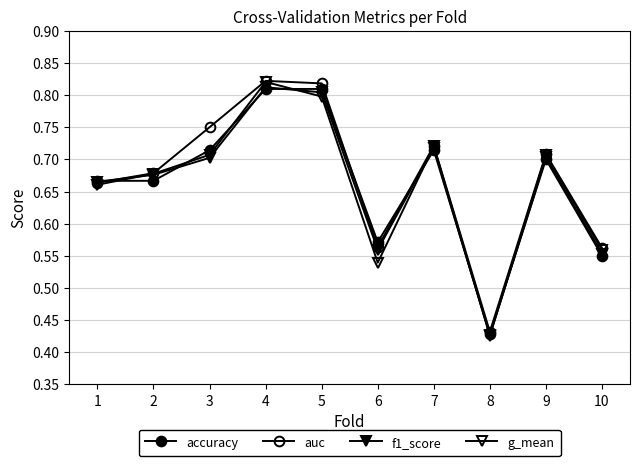

Rank the series at 3 from lowest to highest value.

f1_score, g_mean, accuracy, auc